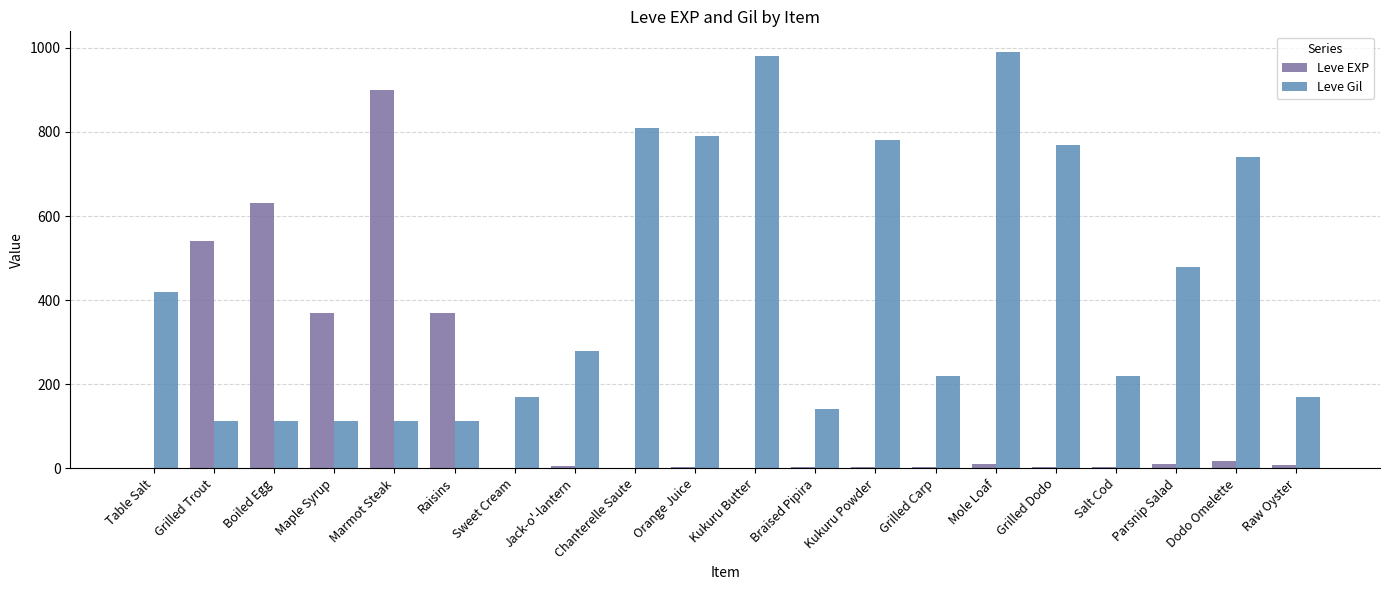

Is it true that Leve Gil equals 280 at Jack-o'-lantern?

True